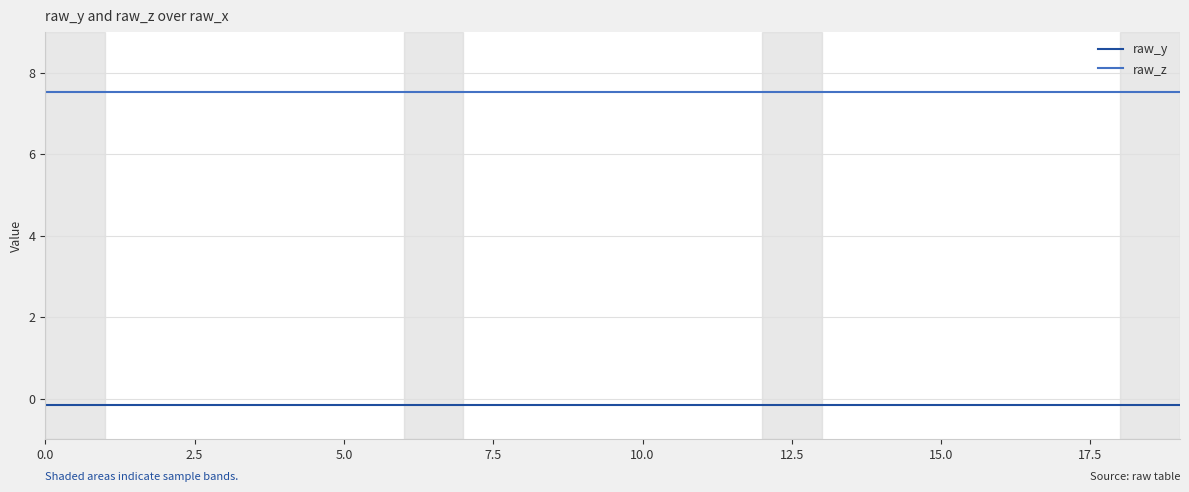

Reading right to left, transcribe all the data shown in this chart.

raw_y: -0.2	-0.2	-0.2	-0.2	-0.2	-0.2	-0.2	-0.2	-0.2	-0.2	-0.2	-0.2	-0.2	-0.2	-0.2	-0.2	-0.2	-0.2	-0.2	-0.2
raw_z: 7.5	7.5	7.5	7.5	7.5	7.5	7.5	7.5	7.5	7.5	7.5	7.5	7.5	7.5	7.5	7.5	7.5	7.5	7.5	7.5